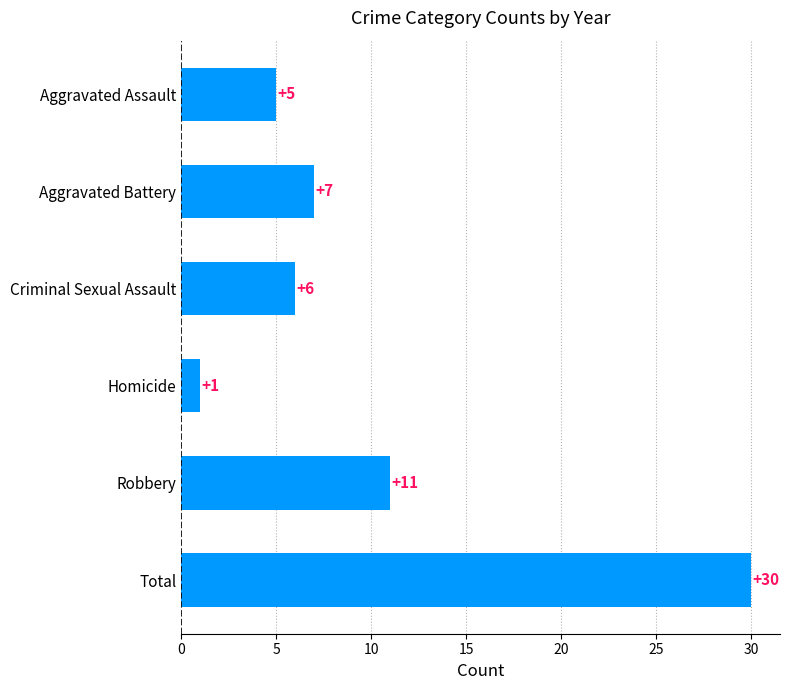

List the labels in order of value, largest first.

Total, Robbery, Aggravated Battery, Criminal Sexual Assault, Aggravated Assault, Homicide